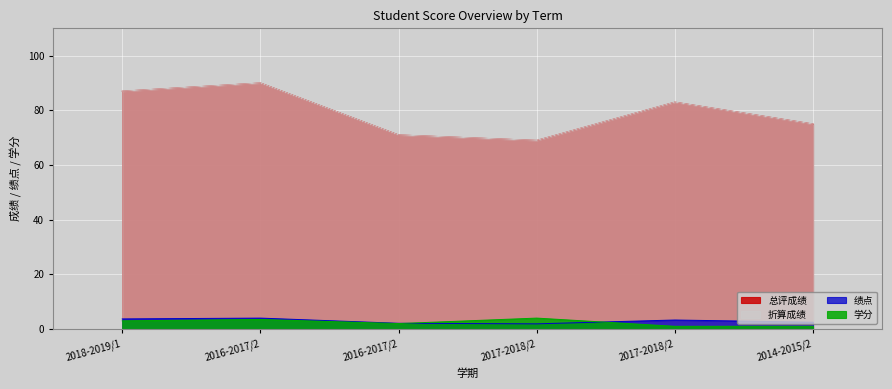

Between 2016-2017/2 and 2017-2018/2, which series saw the biggest shift?

总评成绩